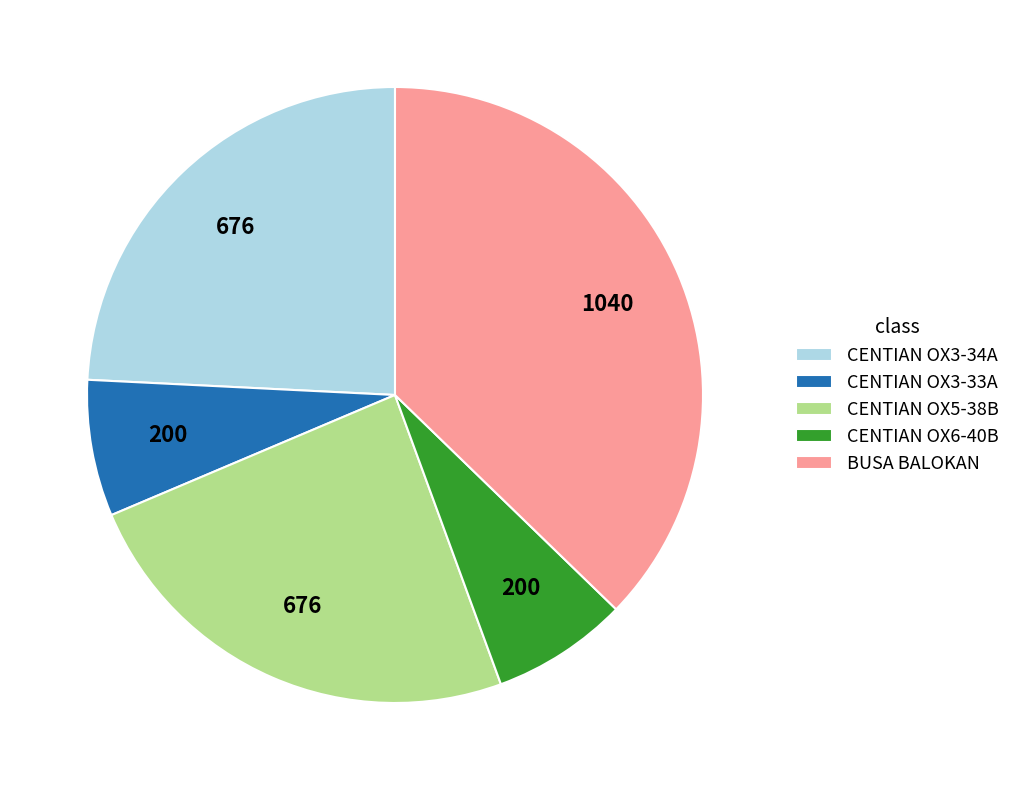

Do CENTIAN OX6-40B and CENTIAN OX5-38B together represent more than half of the pie?

No